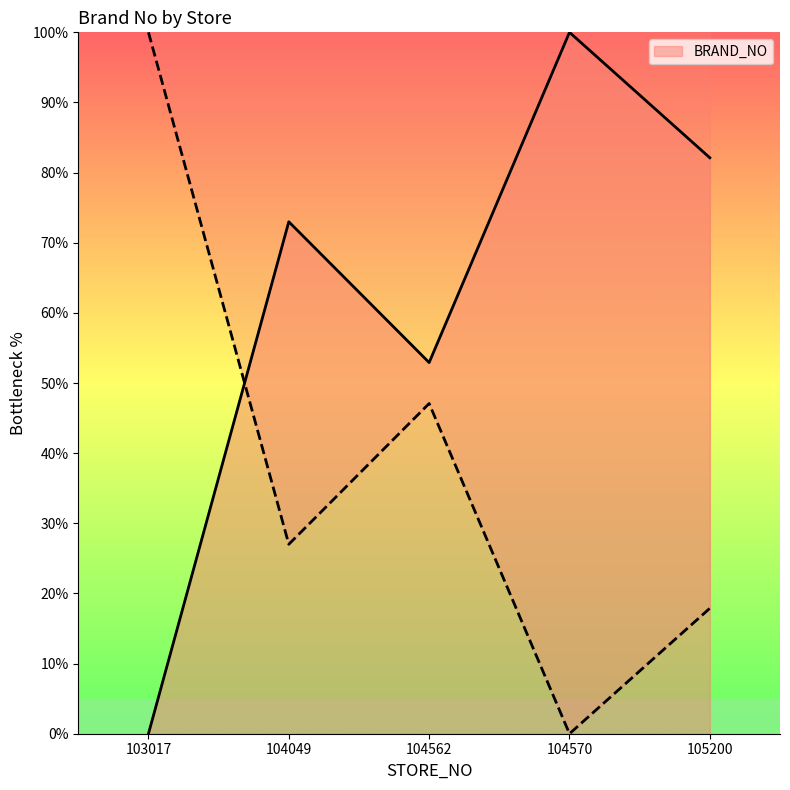

True or false: the data shows 52.9 at 104562.

True